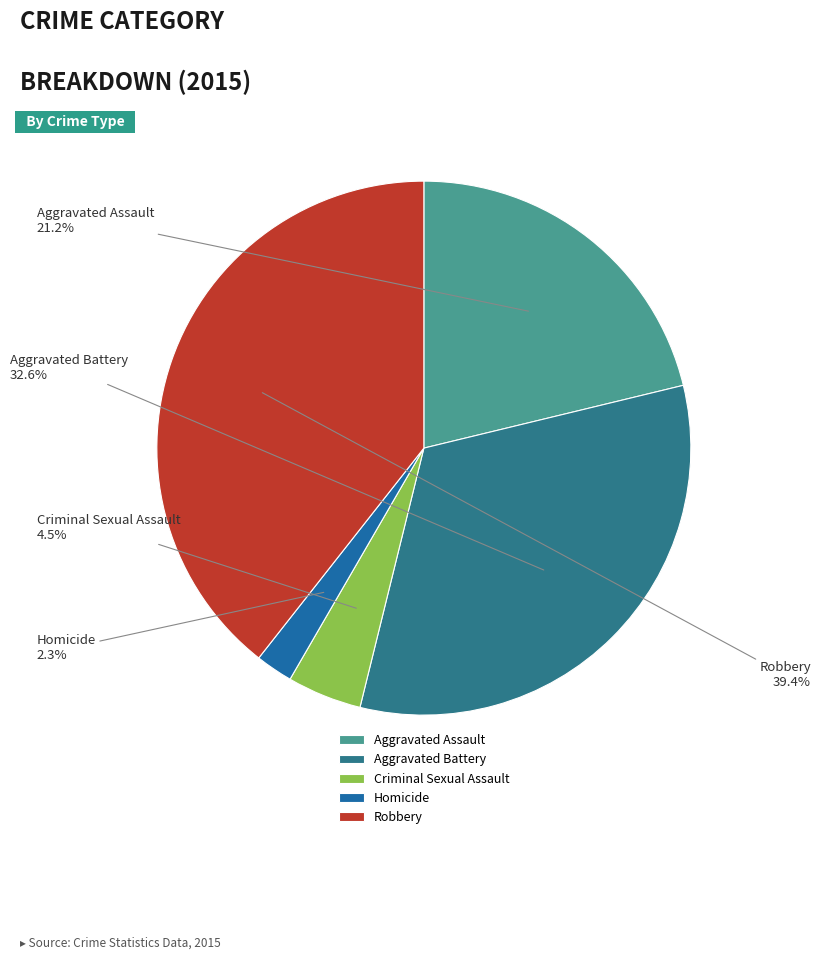

To the nearest percent, what is the combined percentage of Robbery and Criminal Sexual Assault?

44%